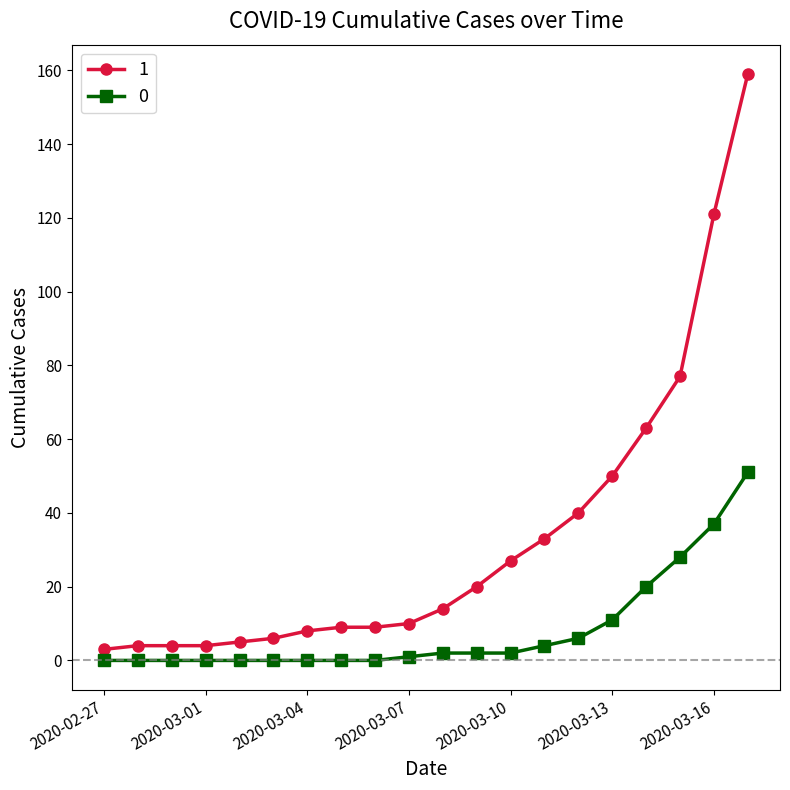

List the series in order of their overall mean, lowest first.

0, 1